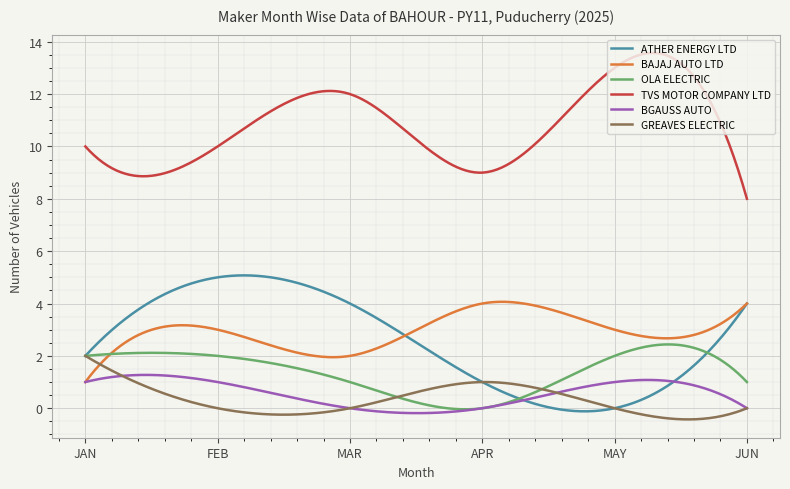

Which series has the largest total across all categories?

TVS MOTOR COMPANY LTD